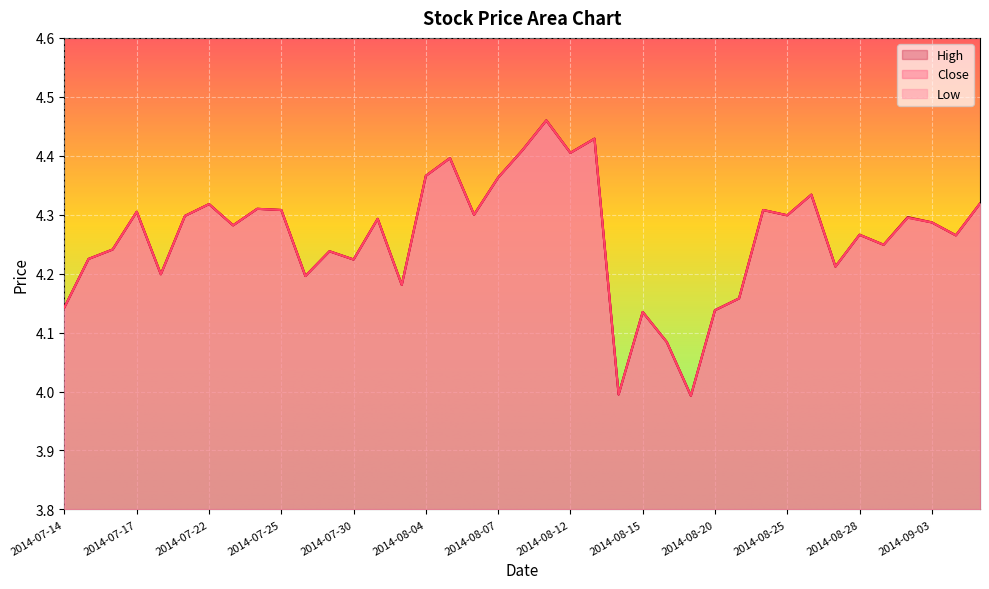

At 2014-08-11, list the series in order from largest to smallest.

High, Low, Close